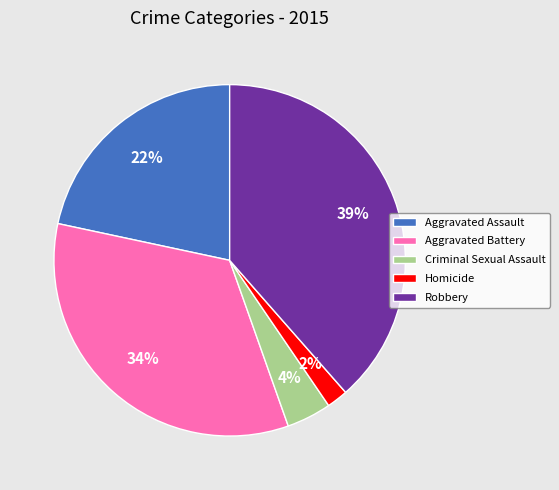

Do Homicide and Criminal Sexual Assault together represent more than half of the pie?

No